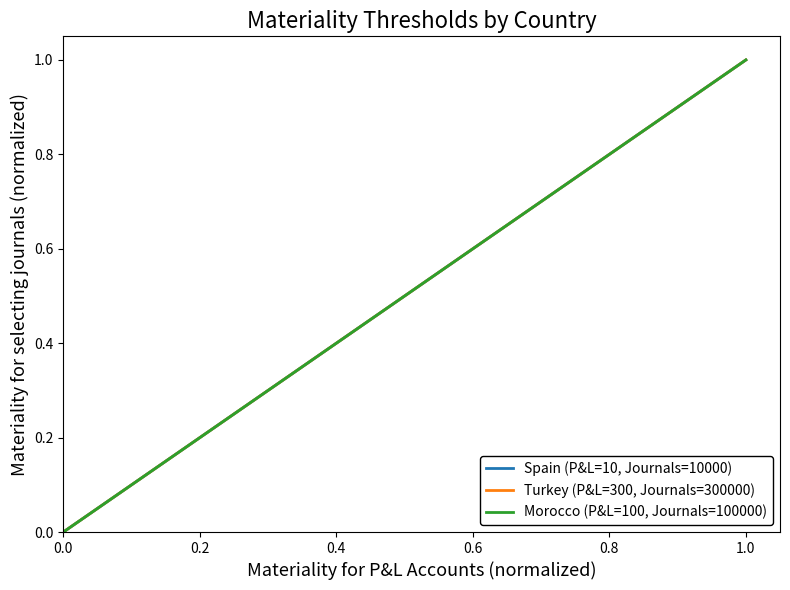

How many positive values does the Spain (P&L=10, Journals=10000) series have?

2